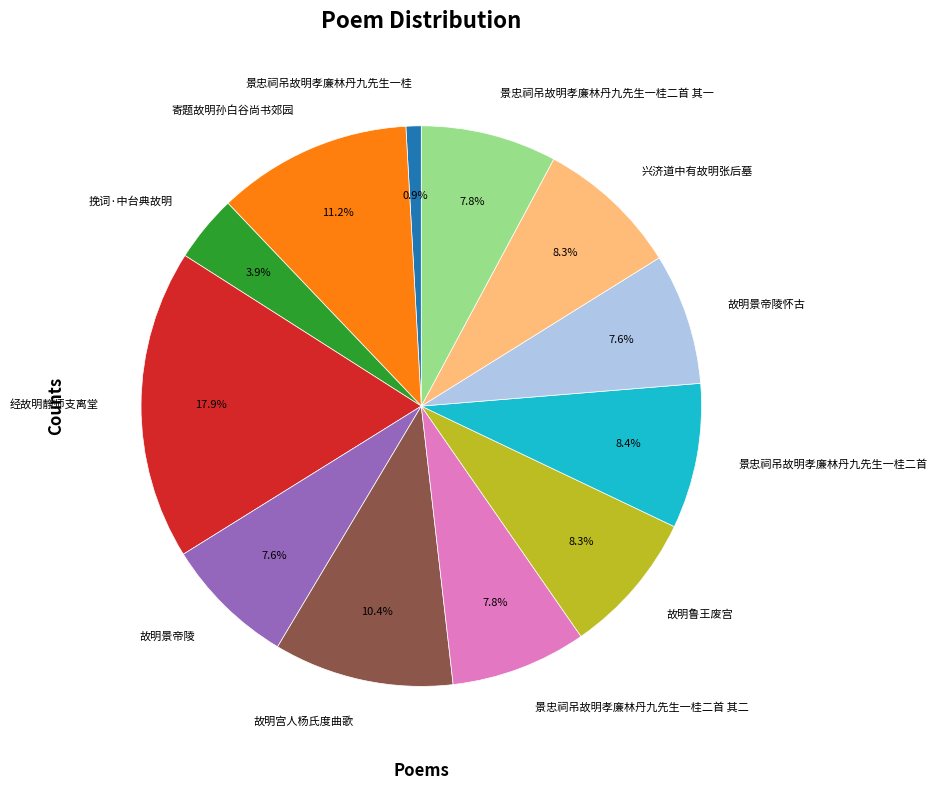

Is the sum of 故明鲁王废宫 and 故明景帝陵 greater than half?

No